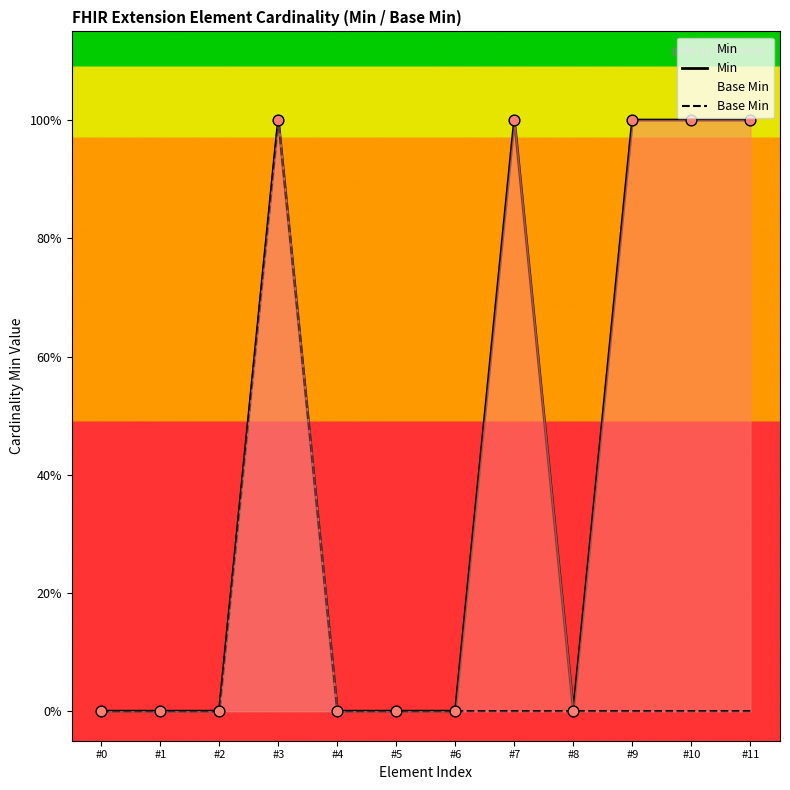

Which series has the largest total across all categories?

Min